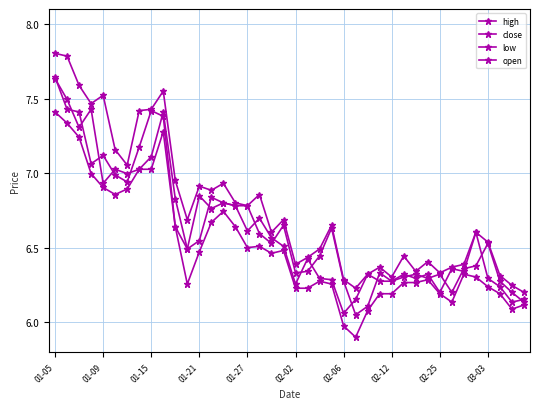

What is the difference between the maximum and minimum values in the close series?

1.6